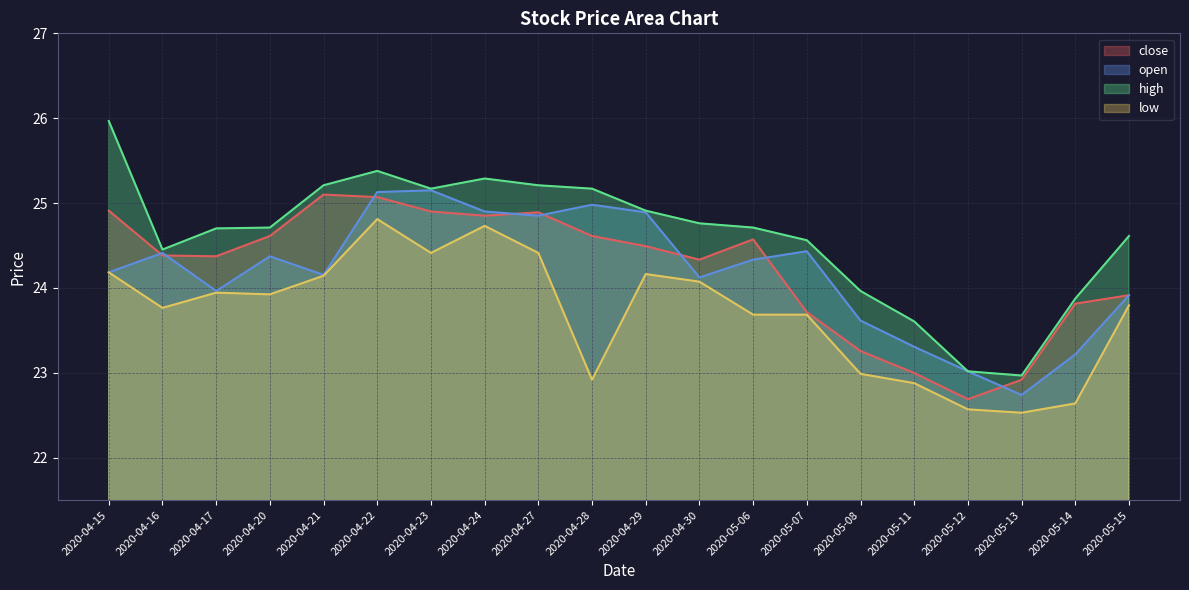

Which category has the lowest value in the high series?

2020-05-13